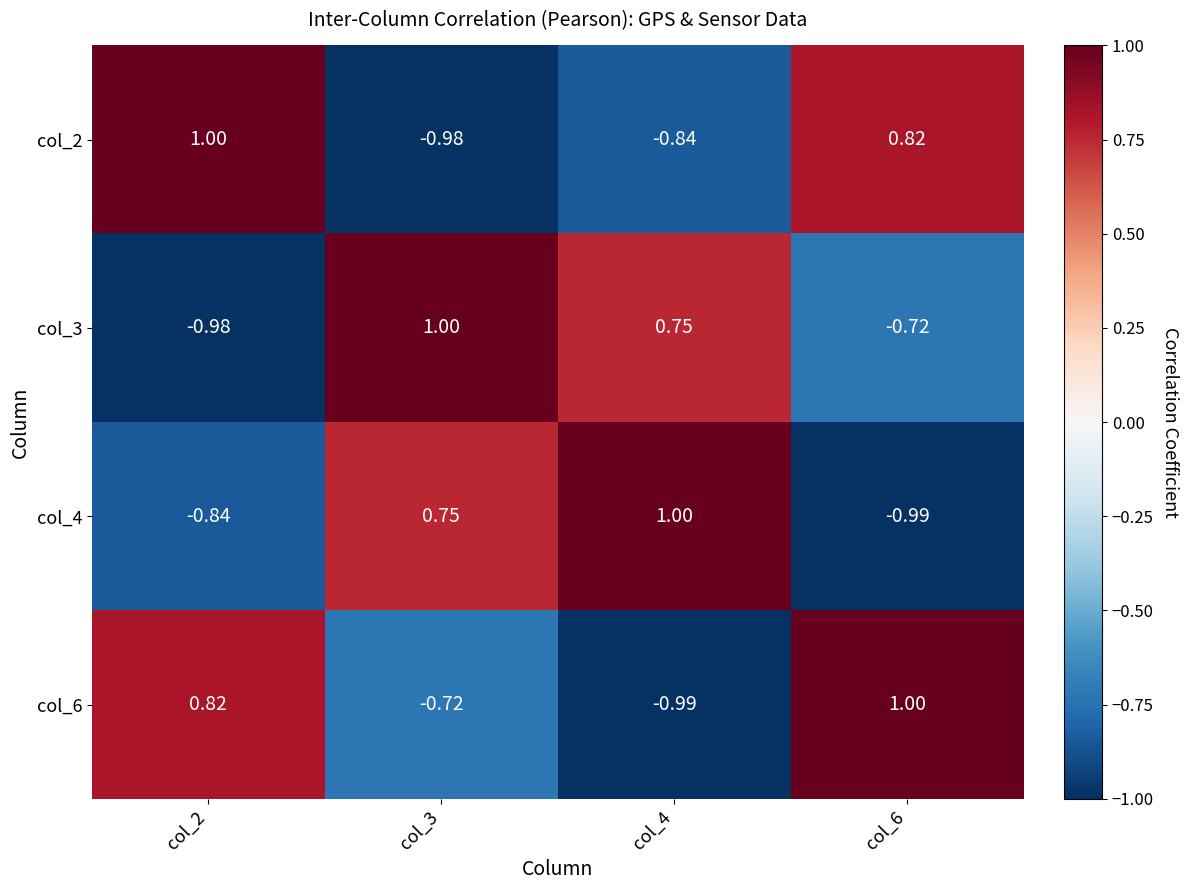

At which category is the sum across all series the highest?

col_6